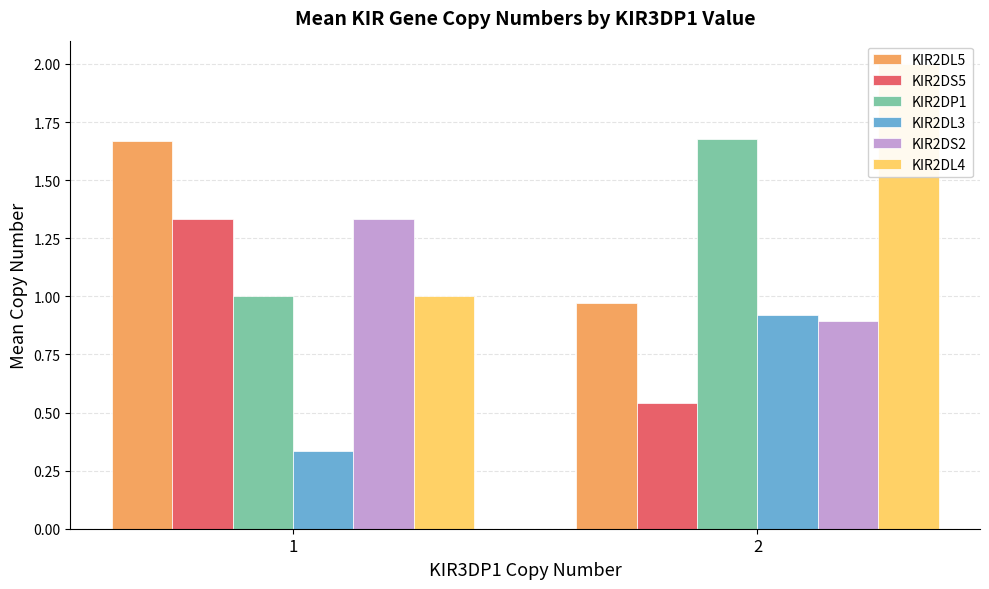

Between 2 and 1, which is larger?

1